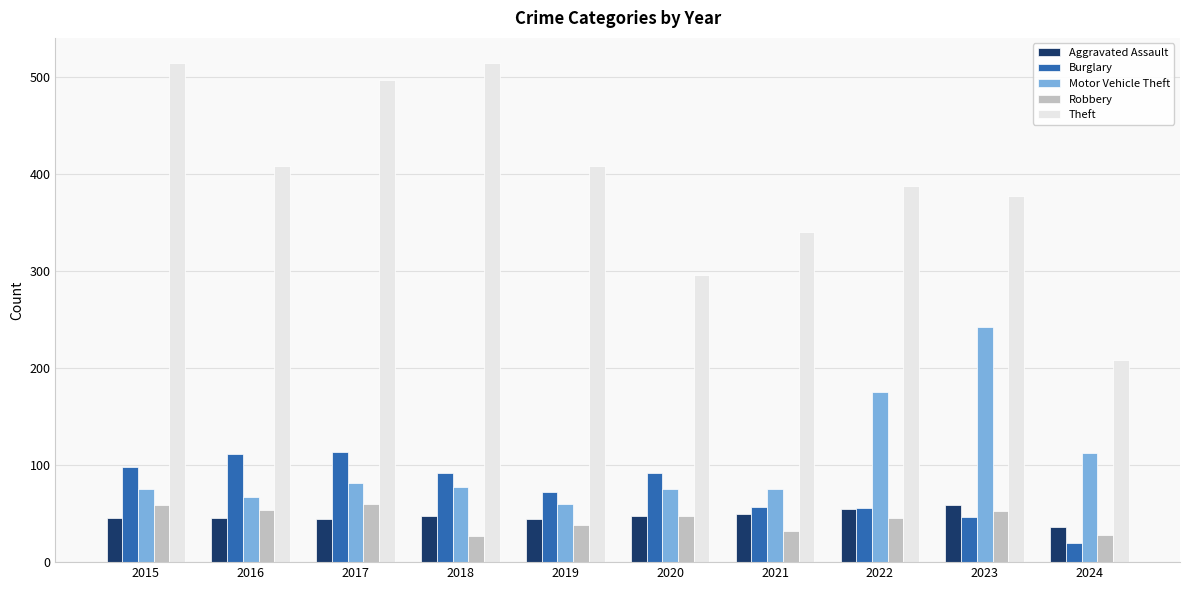

What is the sum of all Robbery values?

445